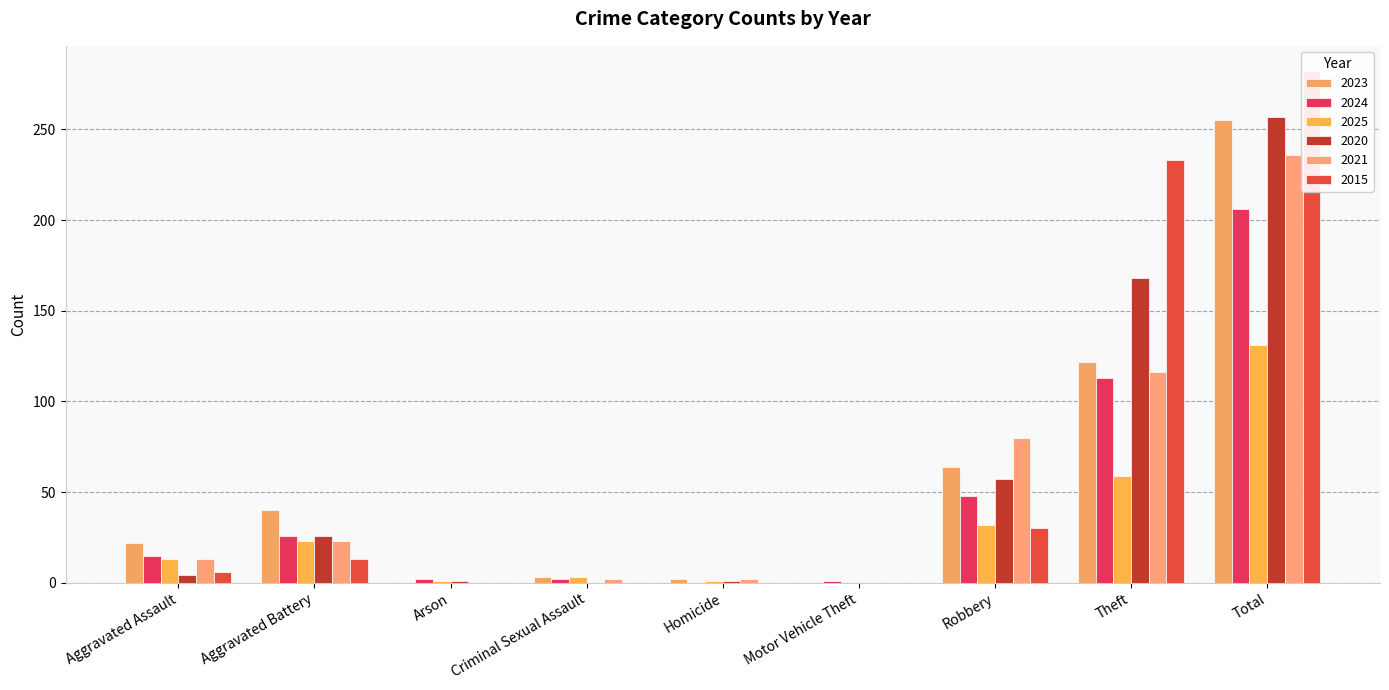

What is the greatest value displayed?

282